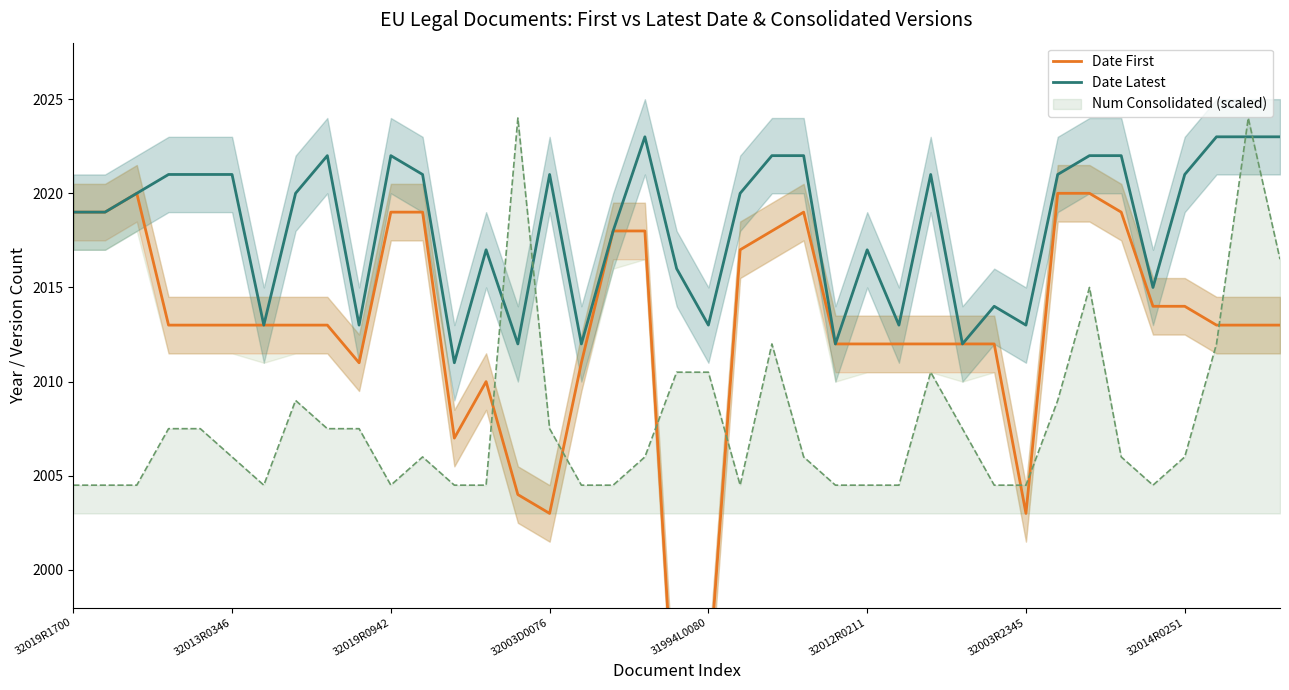

How many lines are shown in the chart?

2